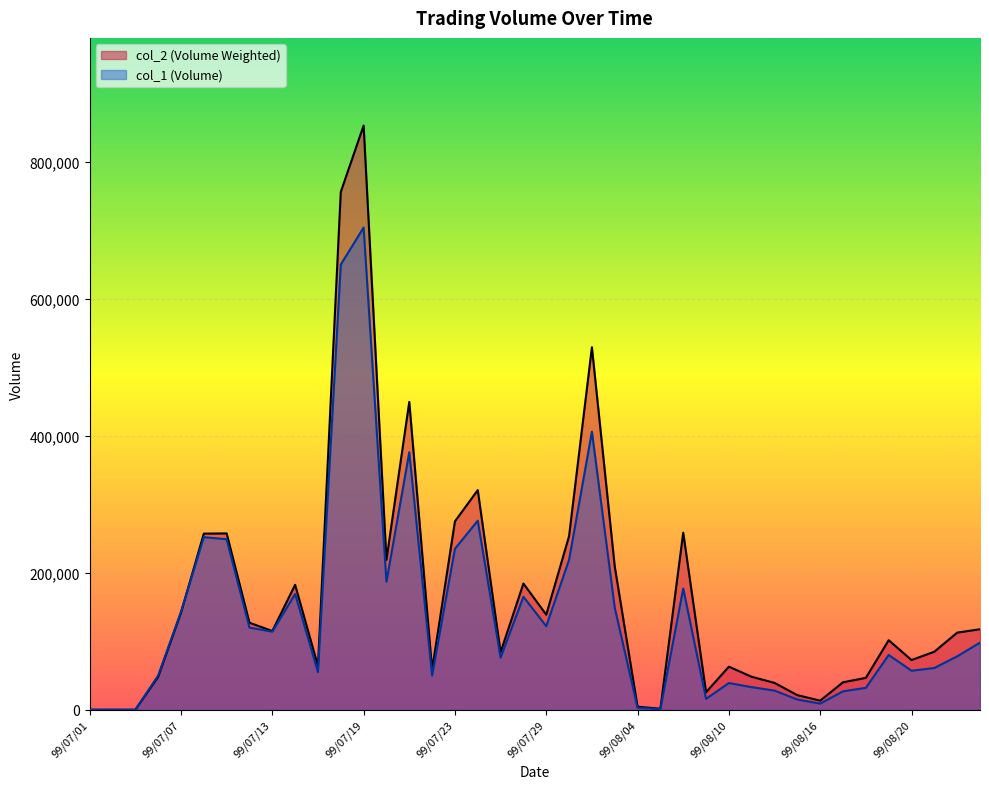

Where is the first local maximum for col_2 (Volume Weighted)?

99/07/09